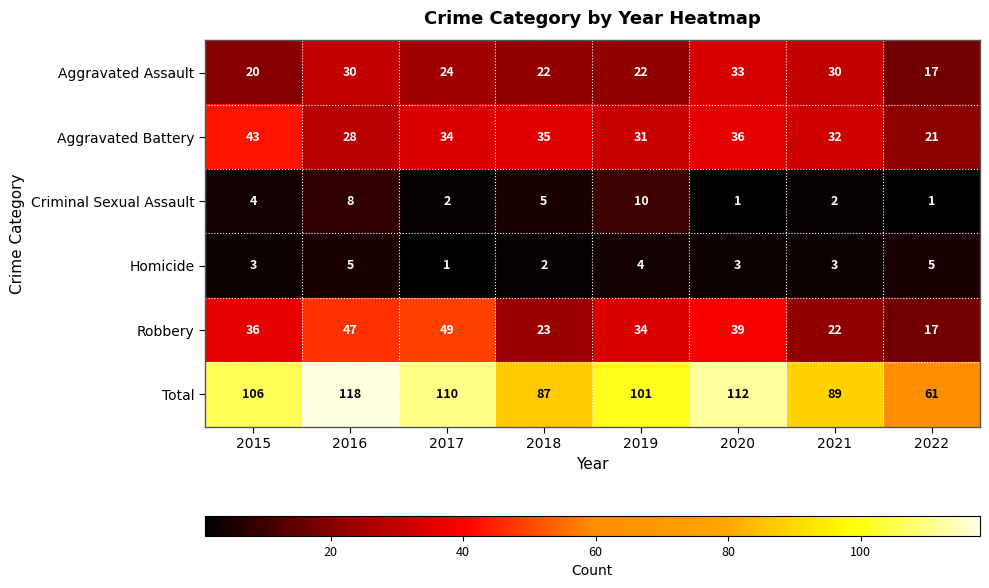

At which category is the sum across all series the highest?

2016